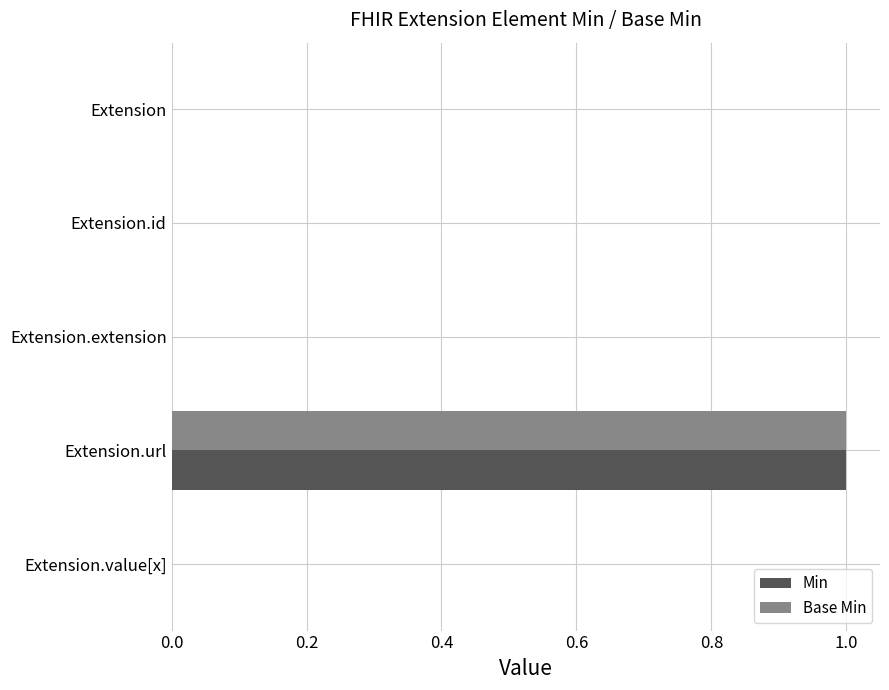

The Base Min series shows 1 at Extension.url. True or false?

True